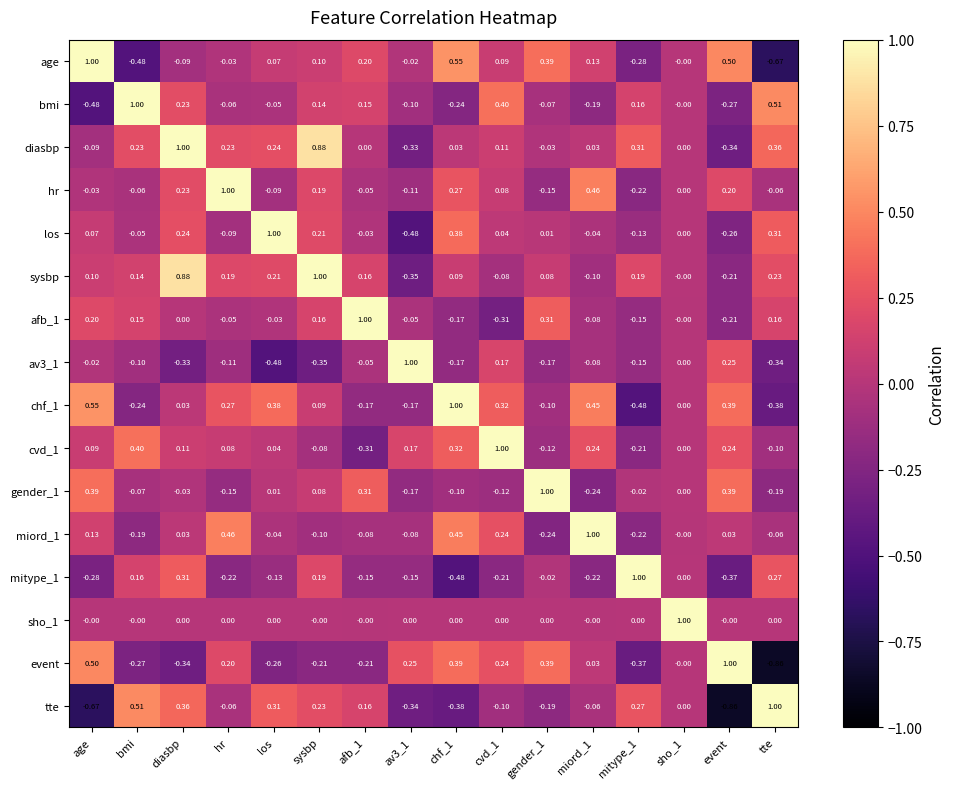

Is the value of diasbp at mitype_1 greater than the value of los at gender_1?

Yes